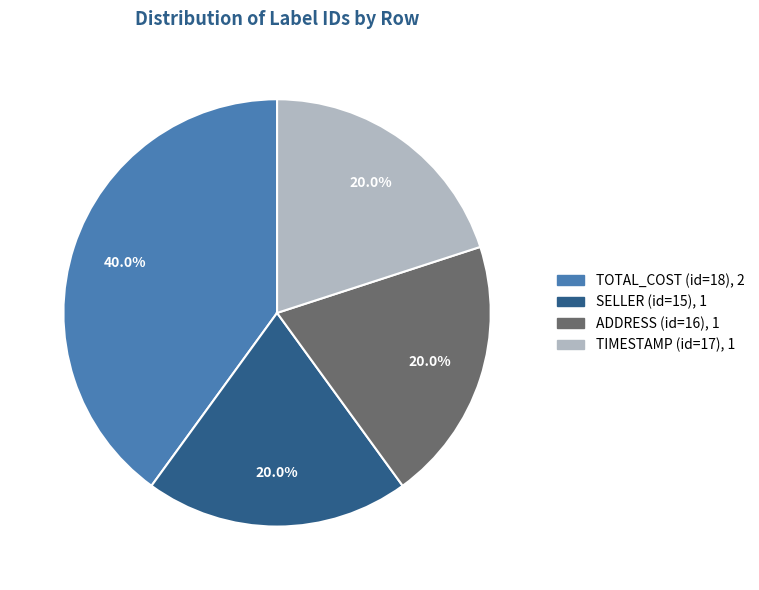

To the nearest percent, what is the average slice percentage?

25%